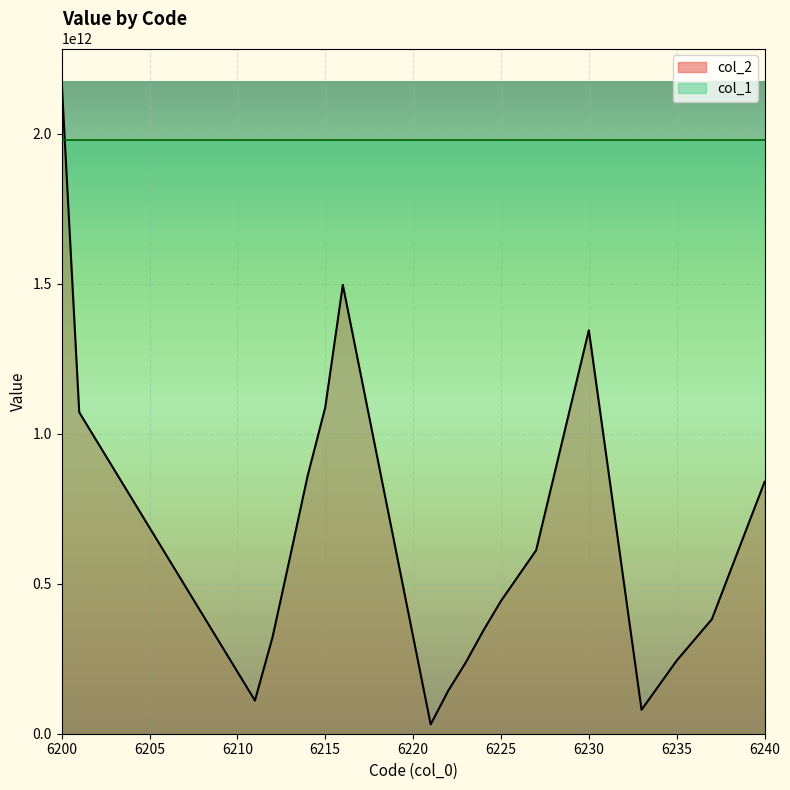

Is it true that the value at 6201 is 1804656924956?

False